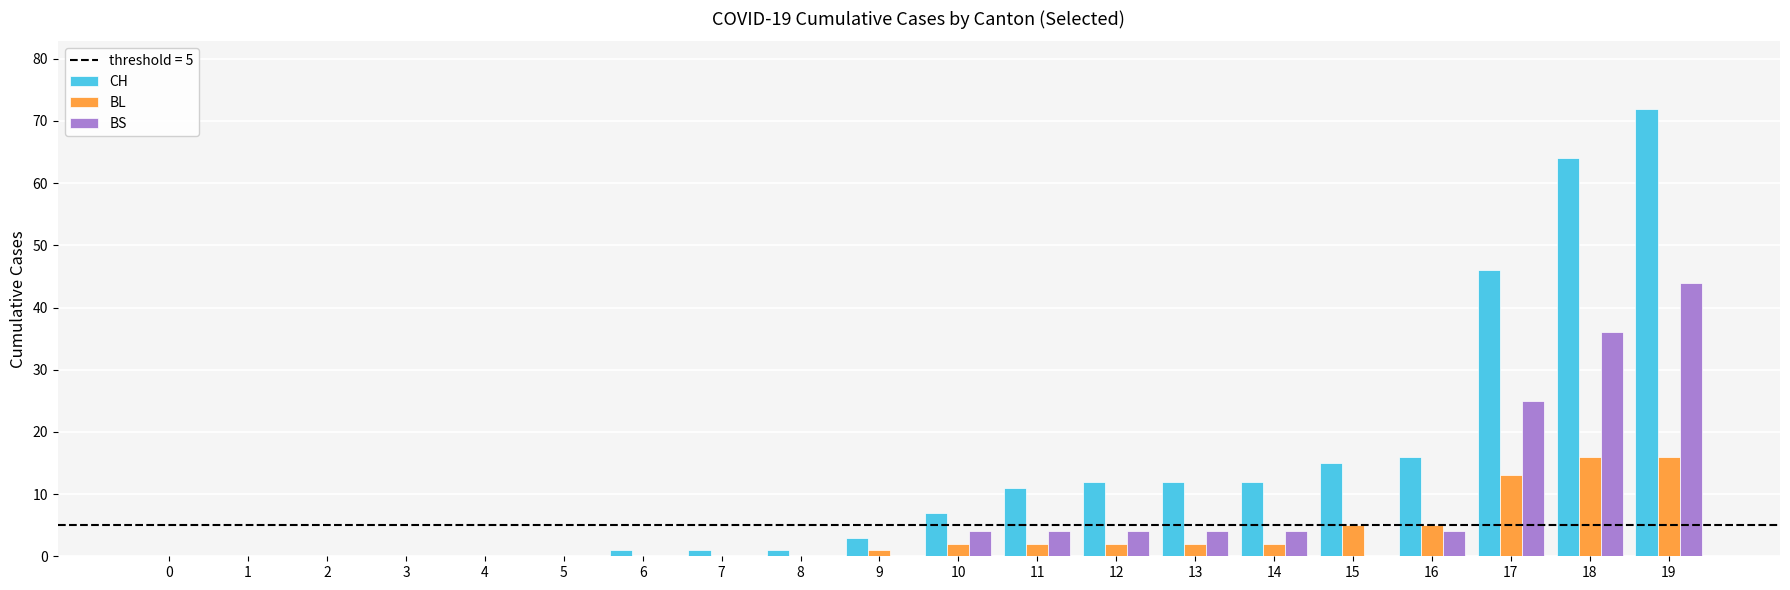

Reading right to left, list all the values displayed in this chart.

CH: 19=72	18=64	17=46	16=16	15=15	14=12	13=12	12=12	11=11	10=7	9=3	8=1	7=1	6=1	5=0	4=0	3=0	2=0	1=0	0=0
BL: 19=16	18=16	17=13	16=5	15=5	14=2	13=2	12=2	11=2	10=2	9=1	8=0	7=0	6=0	5=0	4=0	3=0	2=0	1=0	0=0
BS: 19=44	18=36	17=25	16=4	15=0	14=4	13=4	12=4	11=4	10=4	9=0	8=0	7=0	6=0	5=0	4=0	3=0	2=0	1=0	0=0